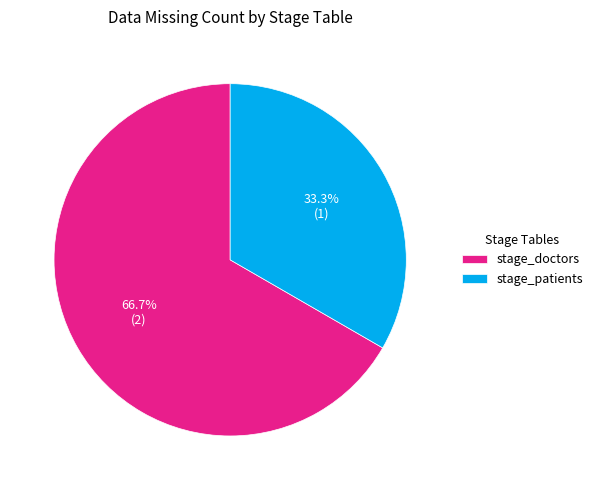

Approximately how many times larger is the value at stage_patients compared to stage_doctors?

0.5